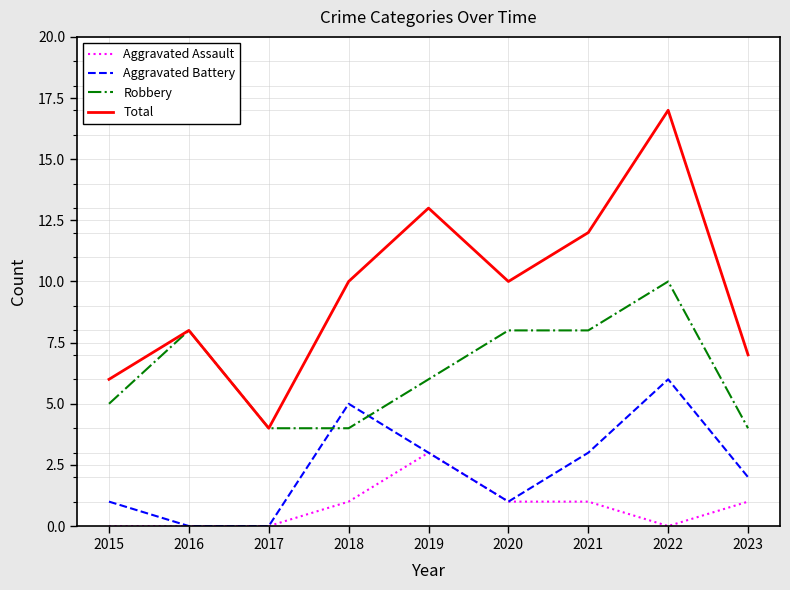

Where is the first local maximum for Aggravated Battery?

2018